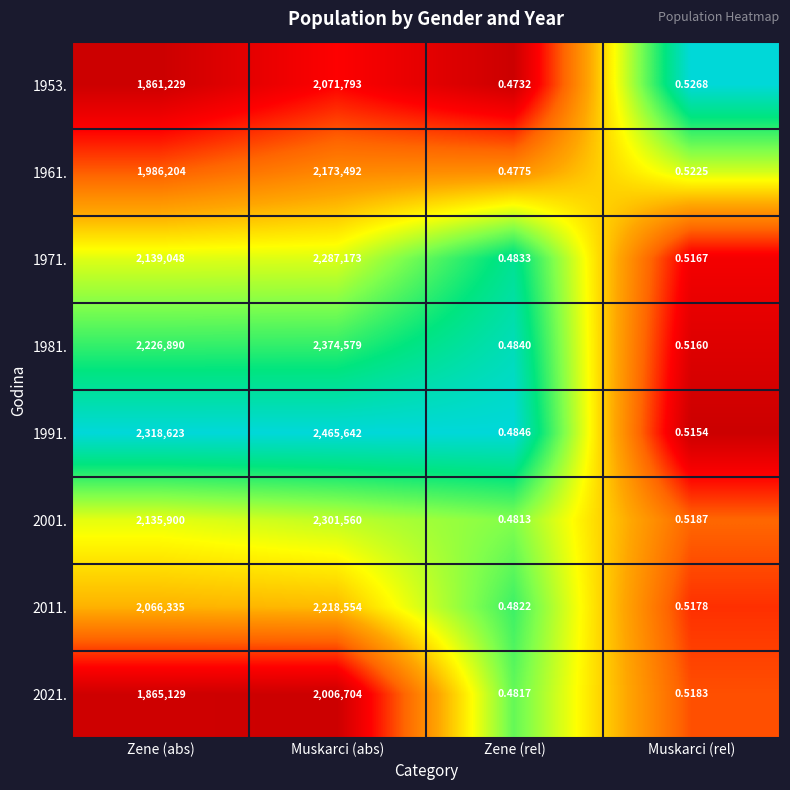

Count the number of categories in the chart.

4